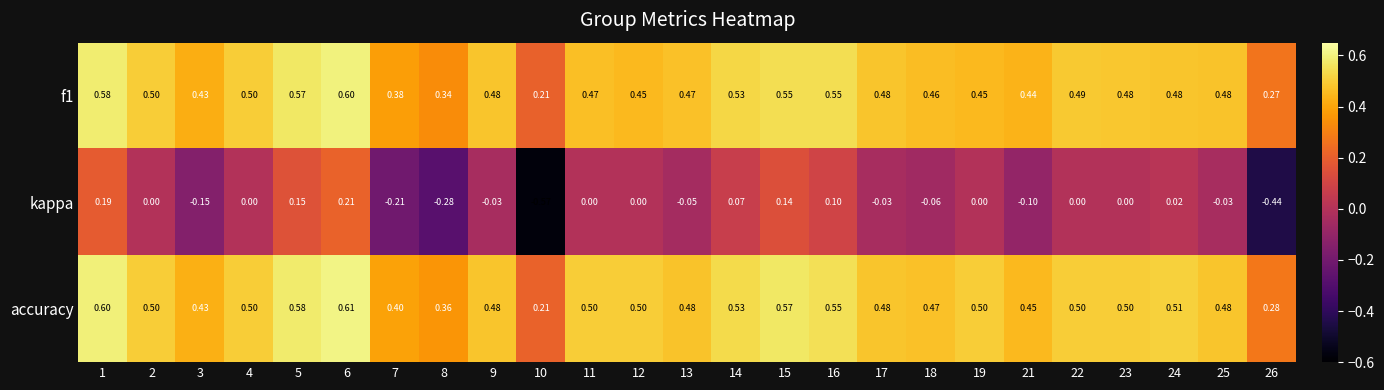

Which series has the widest spread of values?

kappa